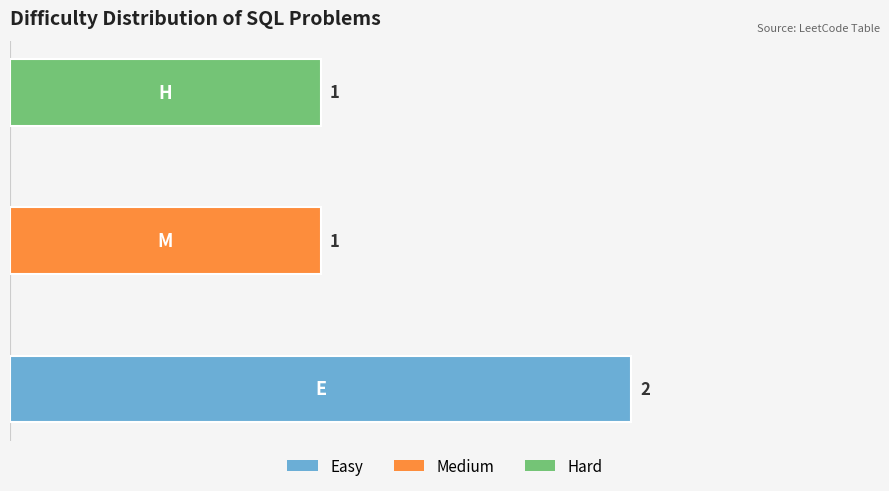

What is the difference between the maximum and second lowest values?

1